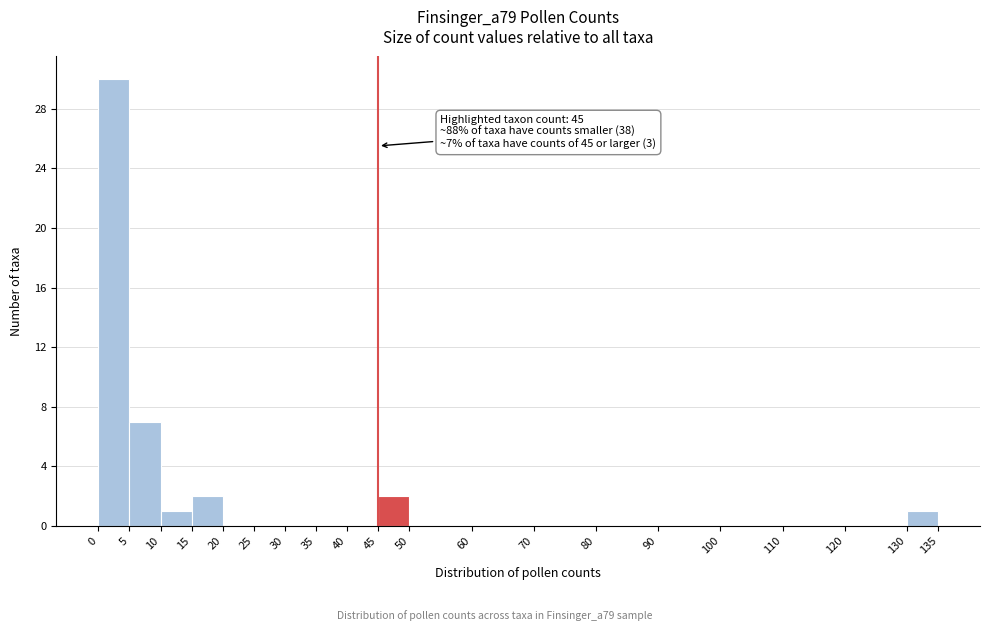

Over which range of the x-axis is the bar tallest?

0 to 5